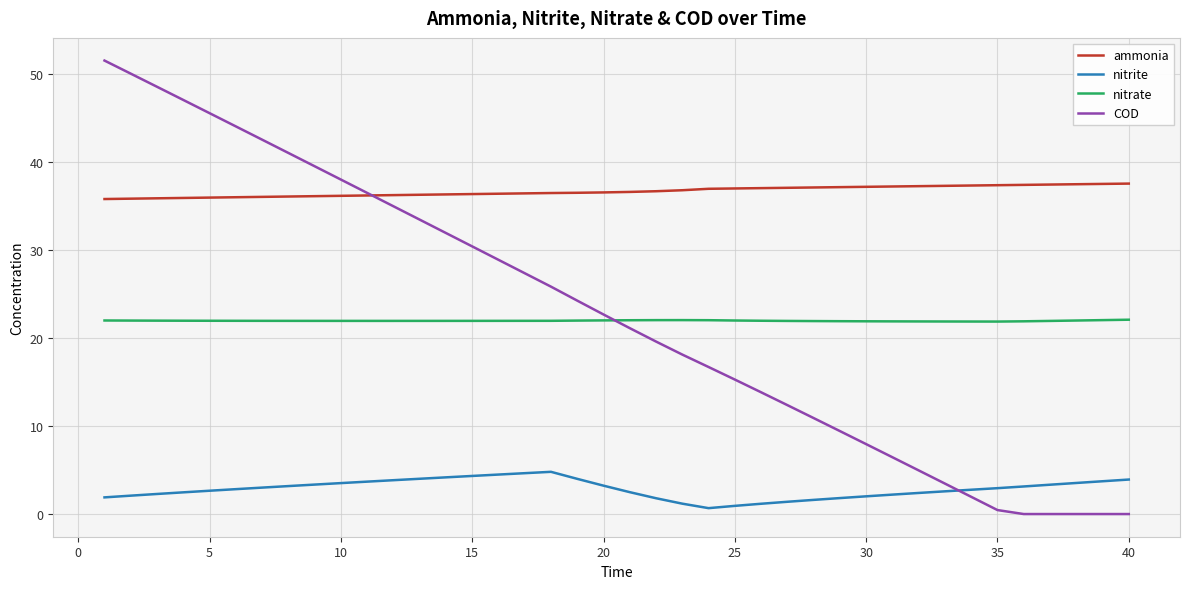

What is the lowest value of the nitrite series?

0.7